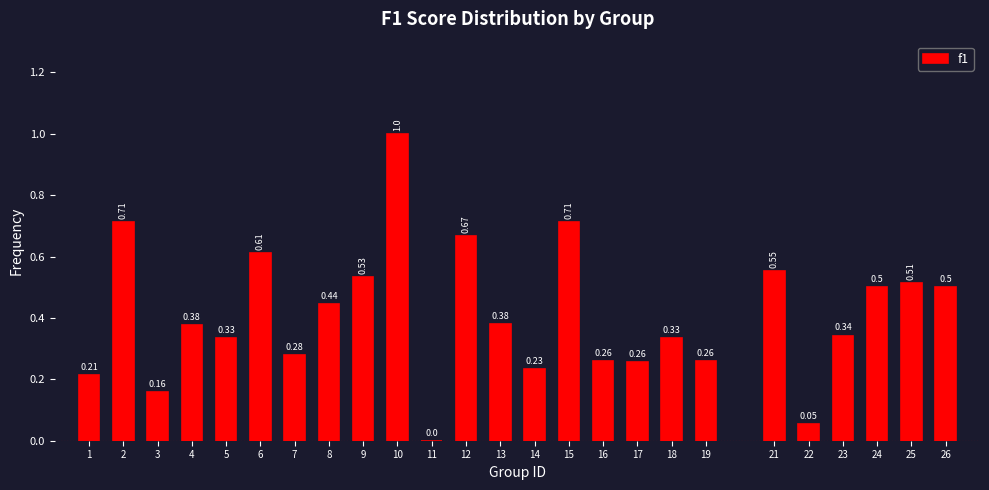

Between 11 and 7, which is larger?

7